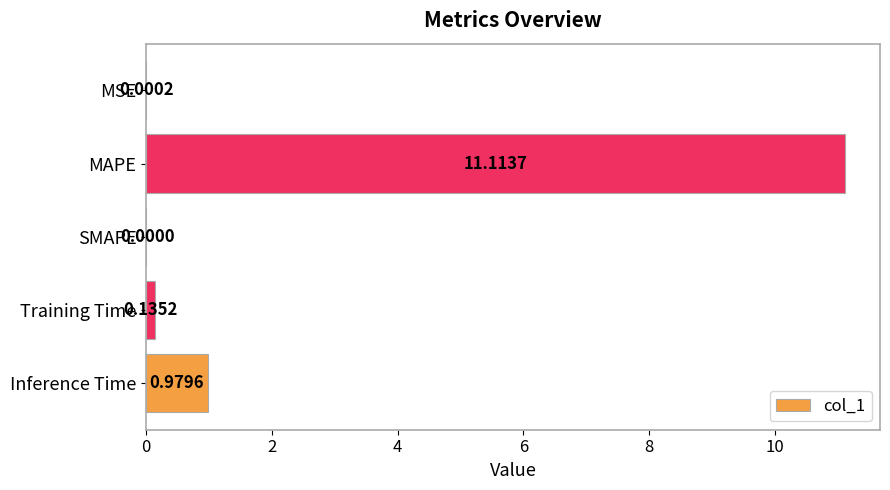

Where is the data nearest to the value 5?

Inference Time